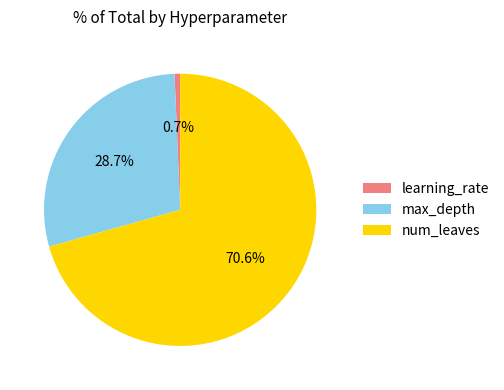

What is the total percentage of num_leaves and max_depth?

99.3%